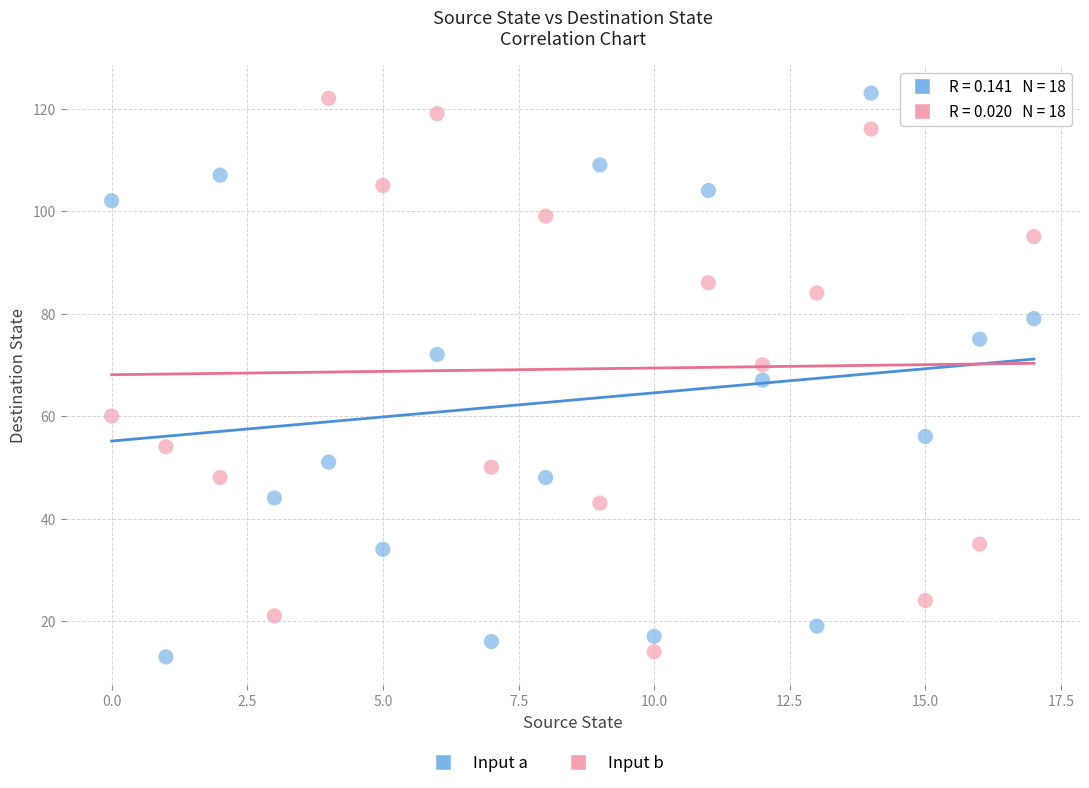

Across all data points, what is the range of Y values (max minus min)?

110